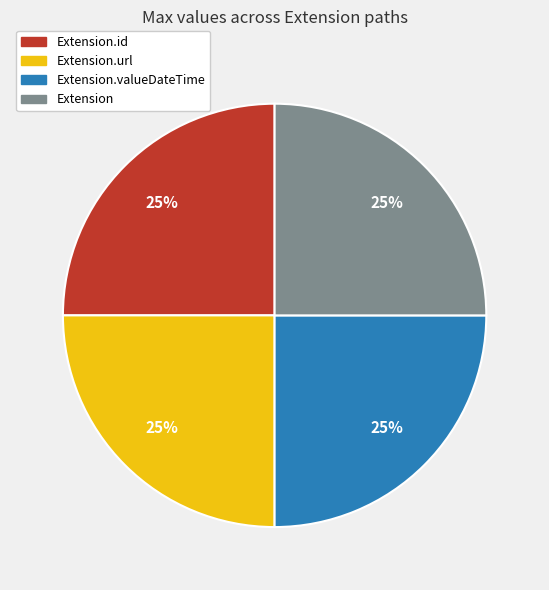

To the nearest percent, what is the average slice percentage?

25%